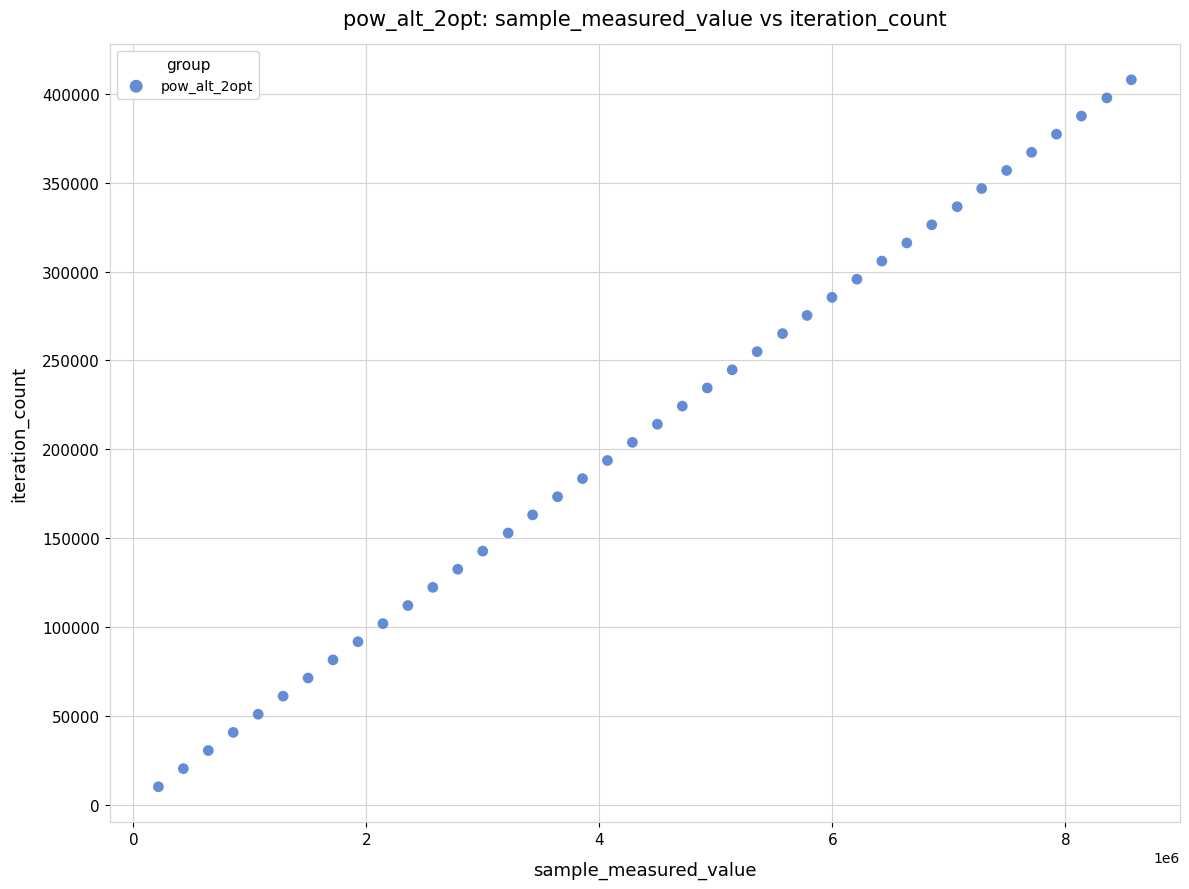

What is the range of X values (max minus min)?

8350524